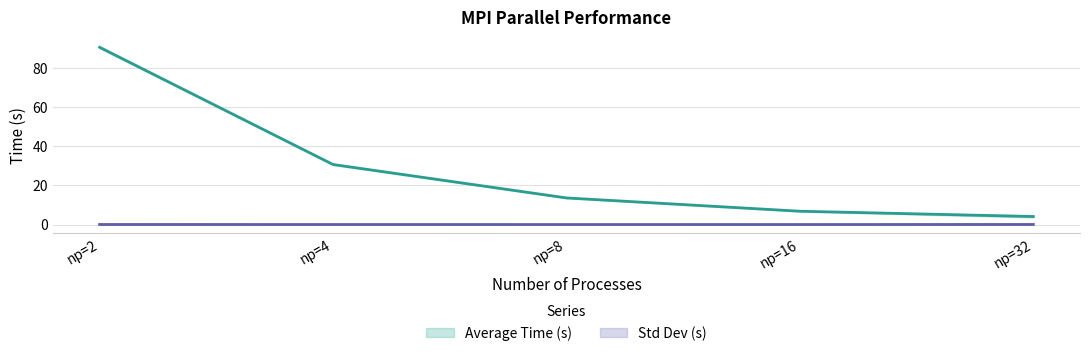

Does the chart have visible grid lines?

Yes